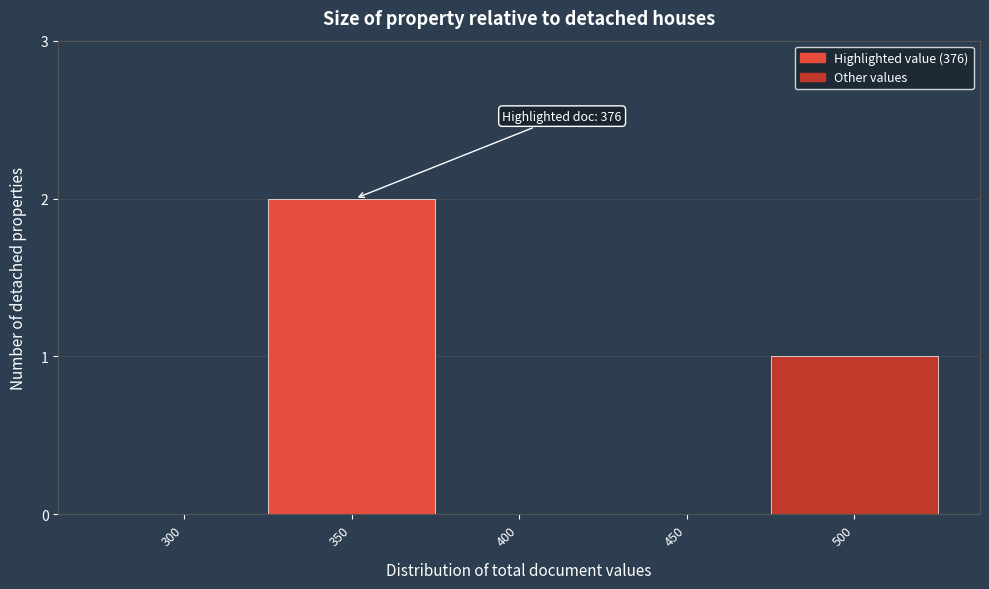

Reading left to right, extract all data points from this chart.

300=0	350=2	400=0	450=0	500=1